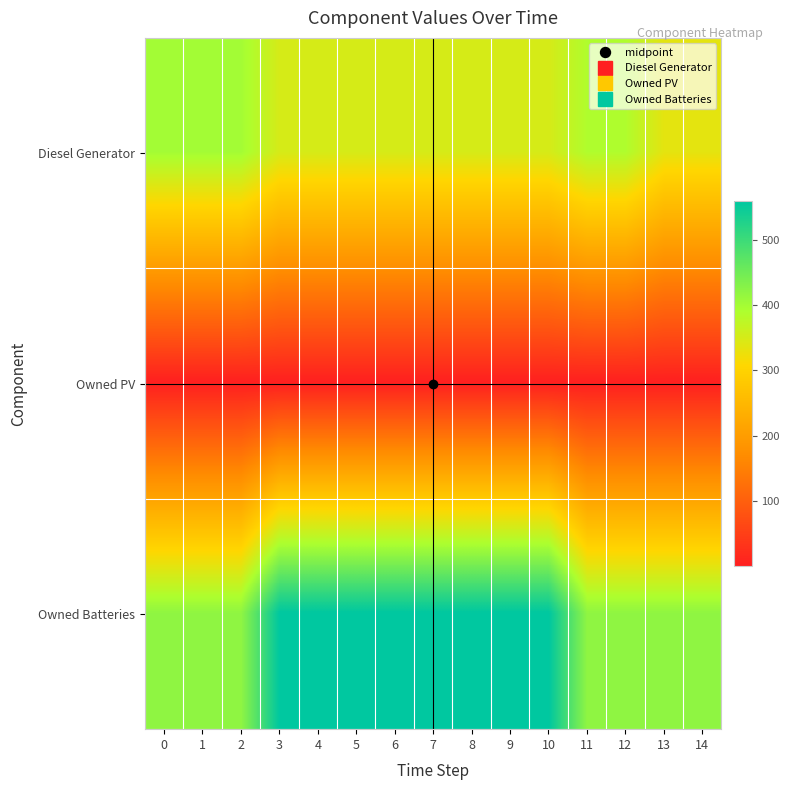

Between 3 and 13, which series saw the biggest shift?

Owned Batteries